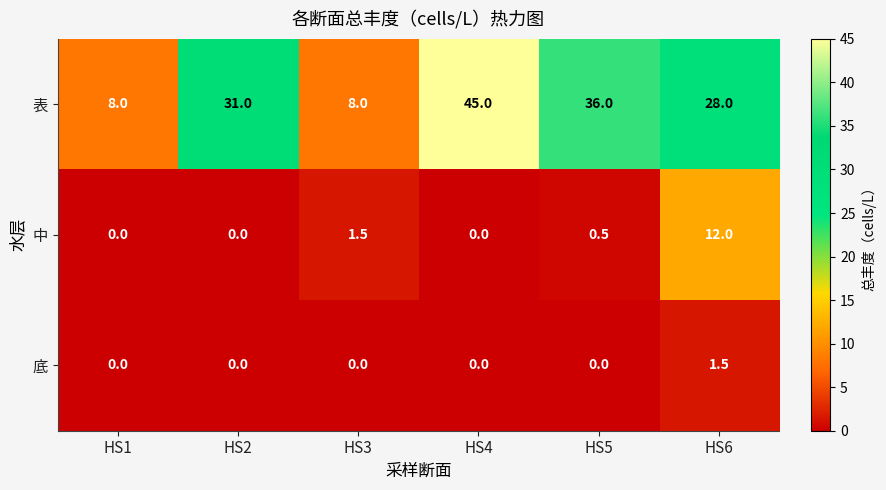

Reading left to right, extract all data points from this chart.

表: HS1=8.0	HS2=31.0	HS3=8.0	HS4=45.0	HS5=36.0	HS6=28.0
中: HS1=0.0	HS2=0.0	HS3=1.5	HS4=0.0	HS5=0.5	HS6=12.0
底: HS1=0.0	HS2=0.0	HS3=0.0	HS4=0.0	HS5=0.0	HS6=1.5